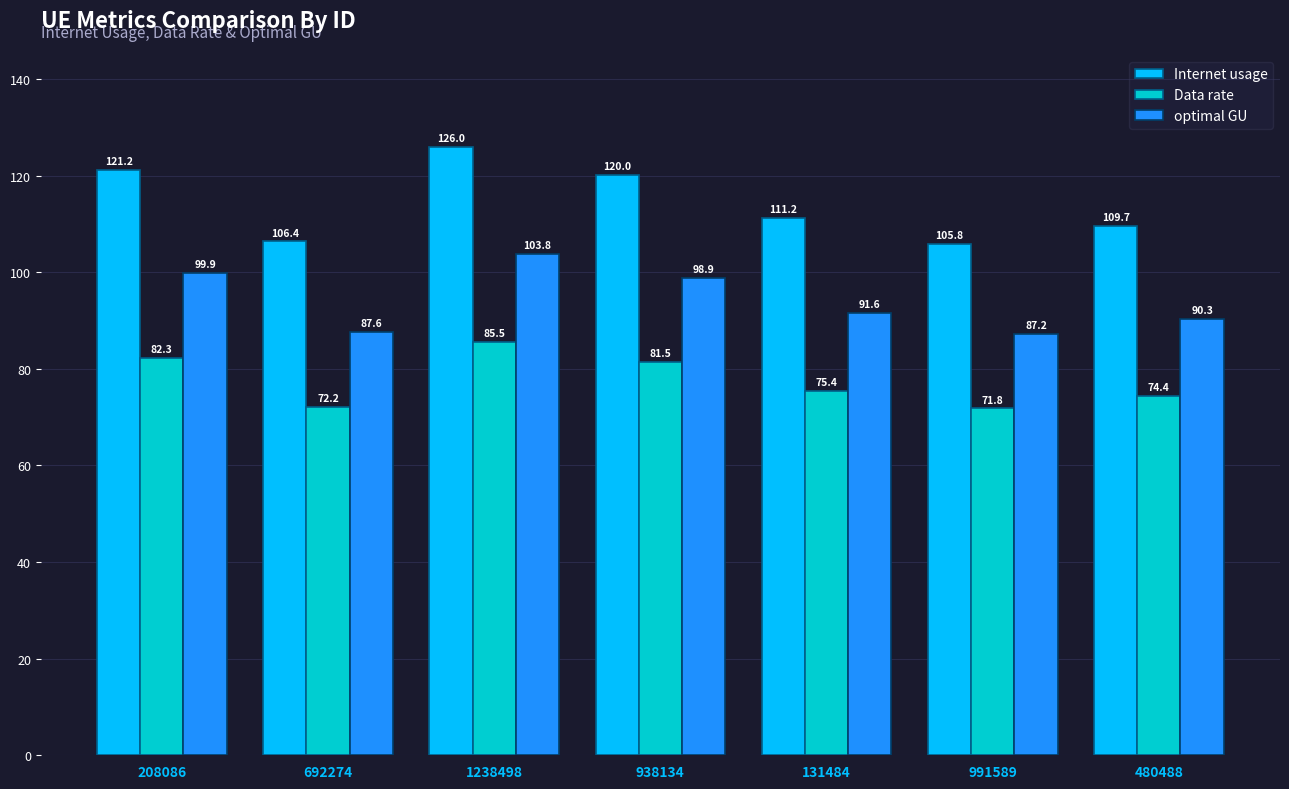

What is the label of the 2nd bar from the right?

991589